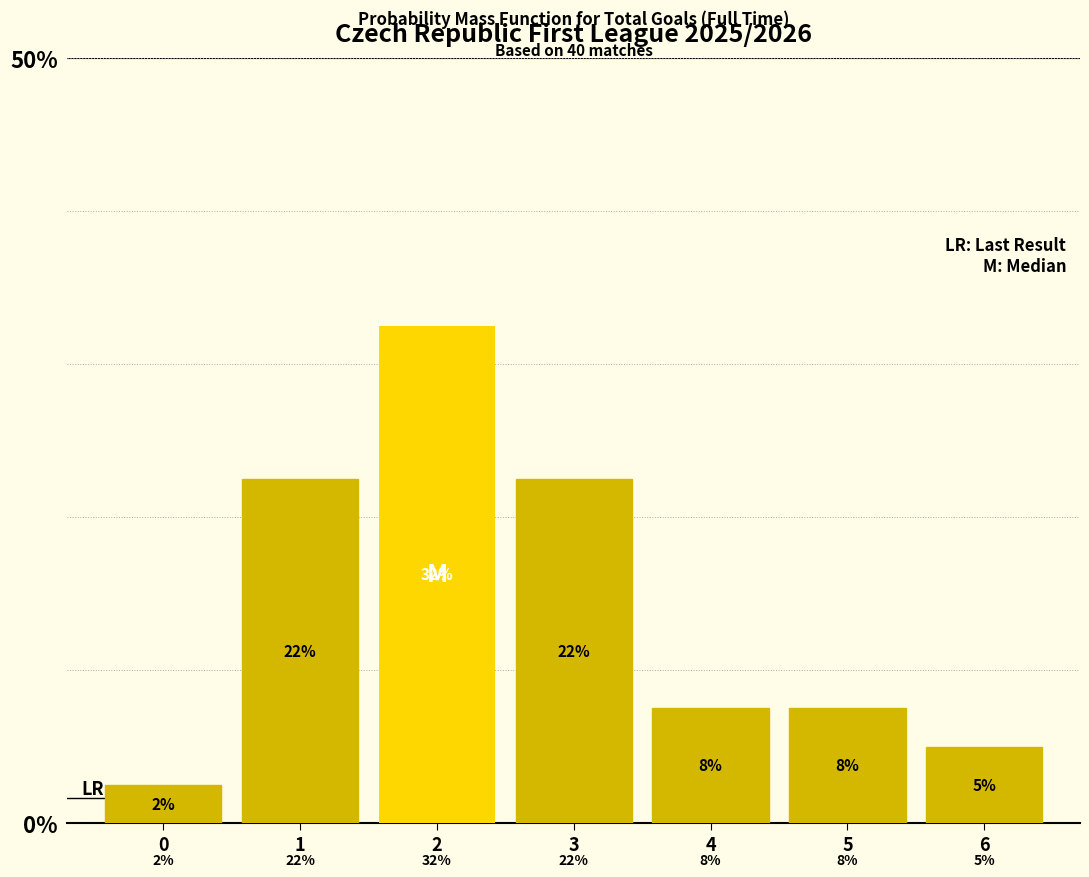

Are the bars horizontal?

No